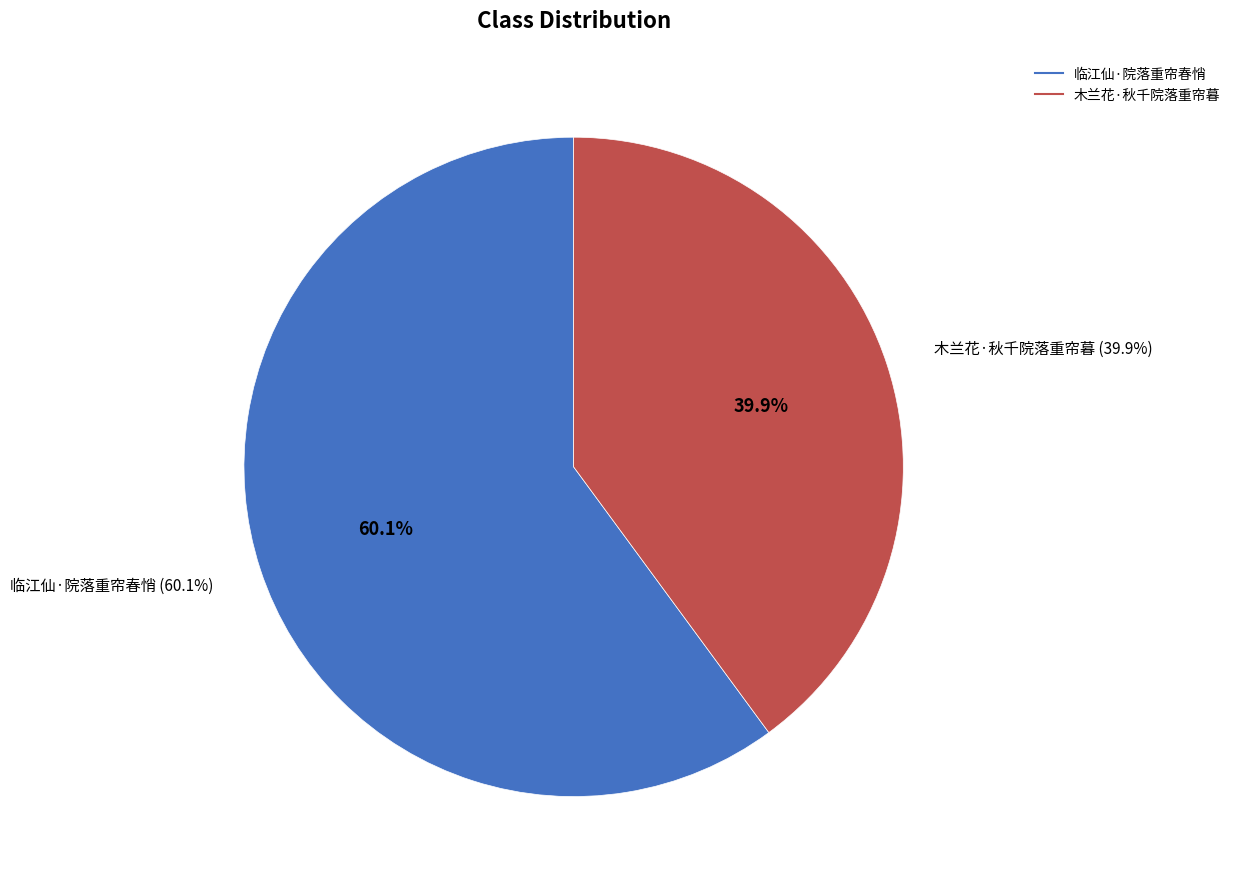

Combined, what portion of the pie is 临江仙·院落重帘春悄 and 木兰花·秋千院落重帘暮?

100.0%